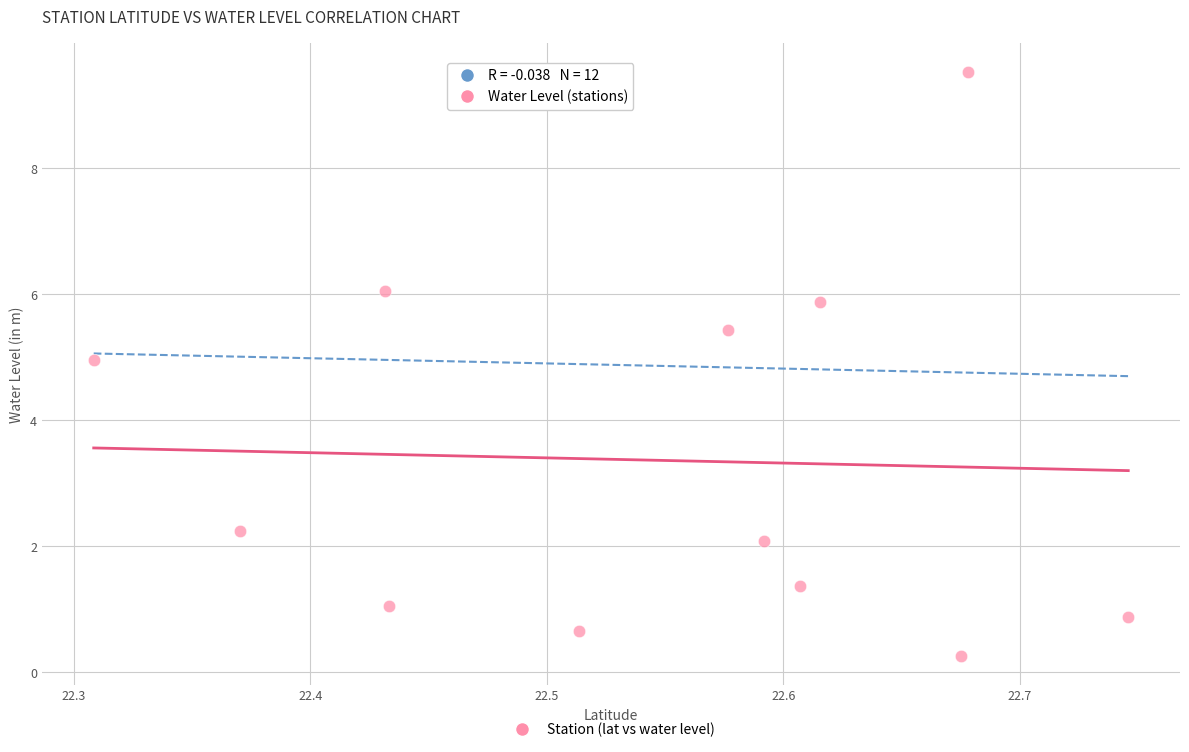

What is the average Y value?

3.4